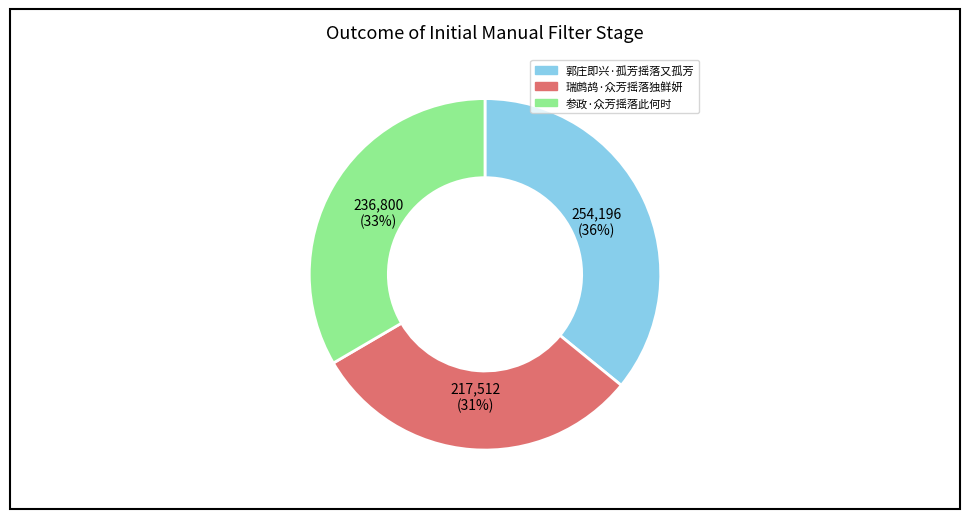

To the nearest percent, what portion does 瑞鹧鸪·众芳摇落独鲜妍 represent?

31%